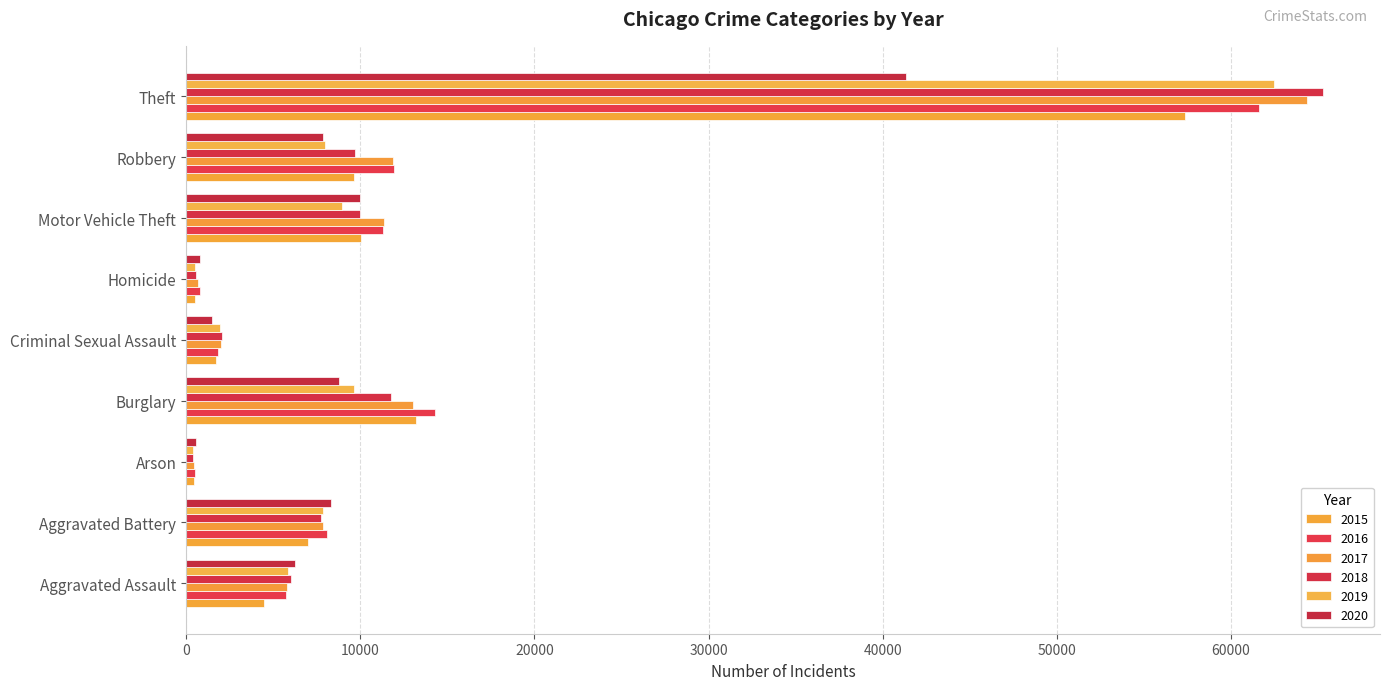

What is the minimum value for 2015?

448